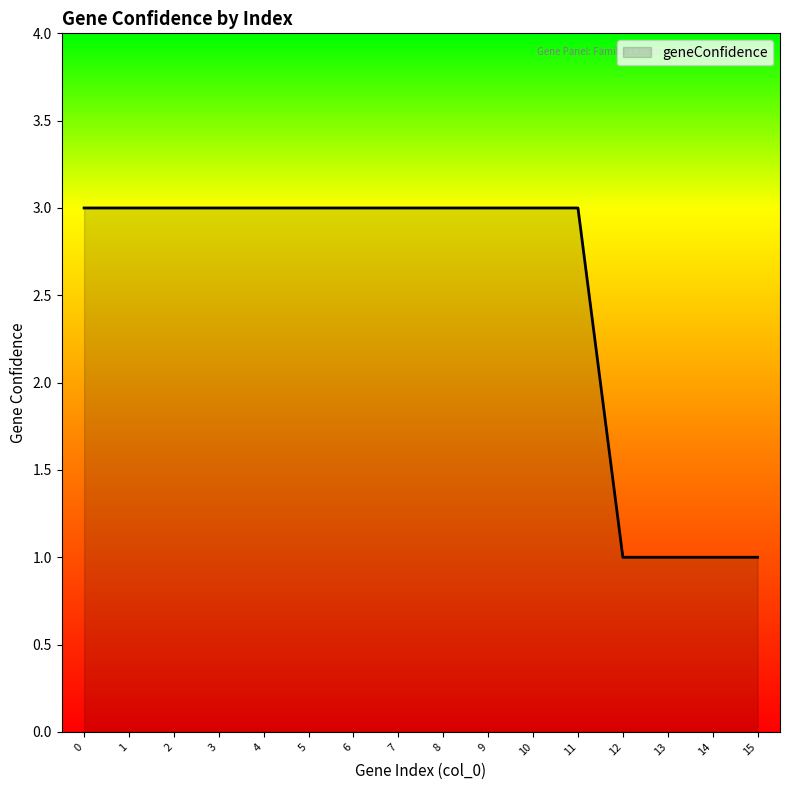

The value at 6 is 5. True or false?

False